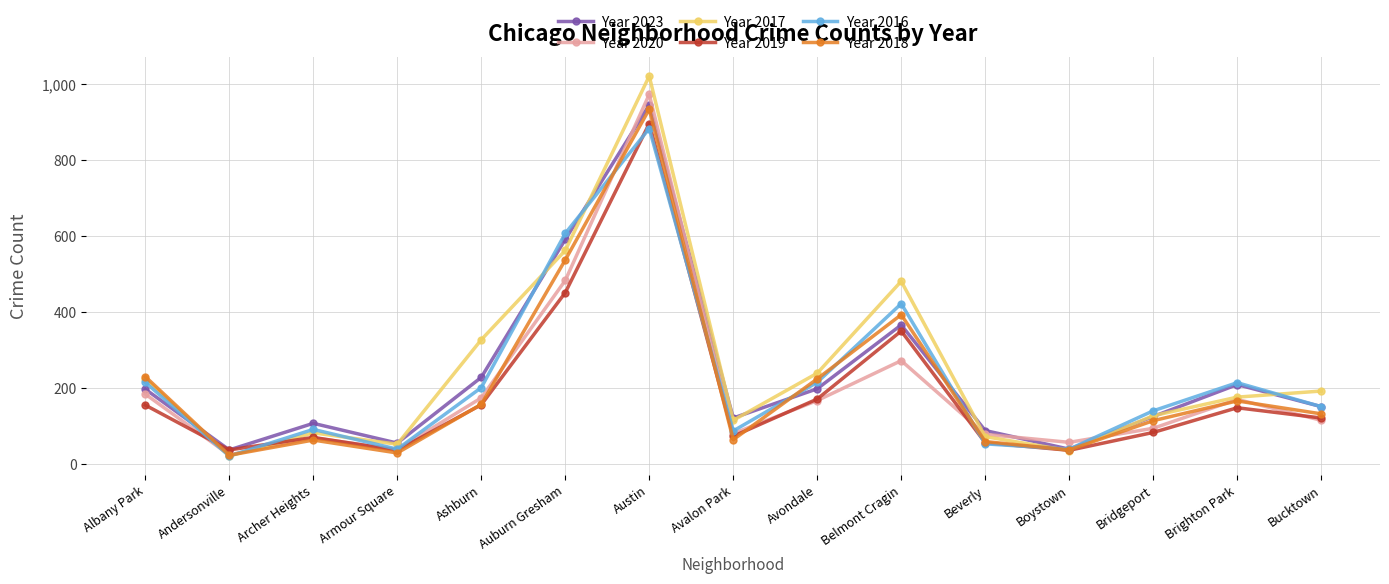

Where is the first local maximum for Year 2016?

Archer Heights